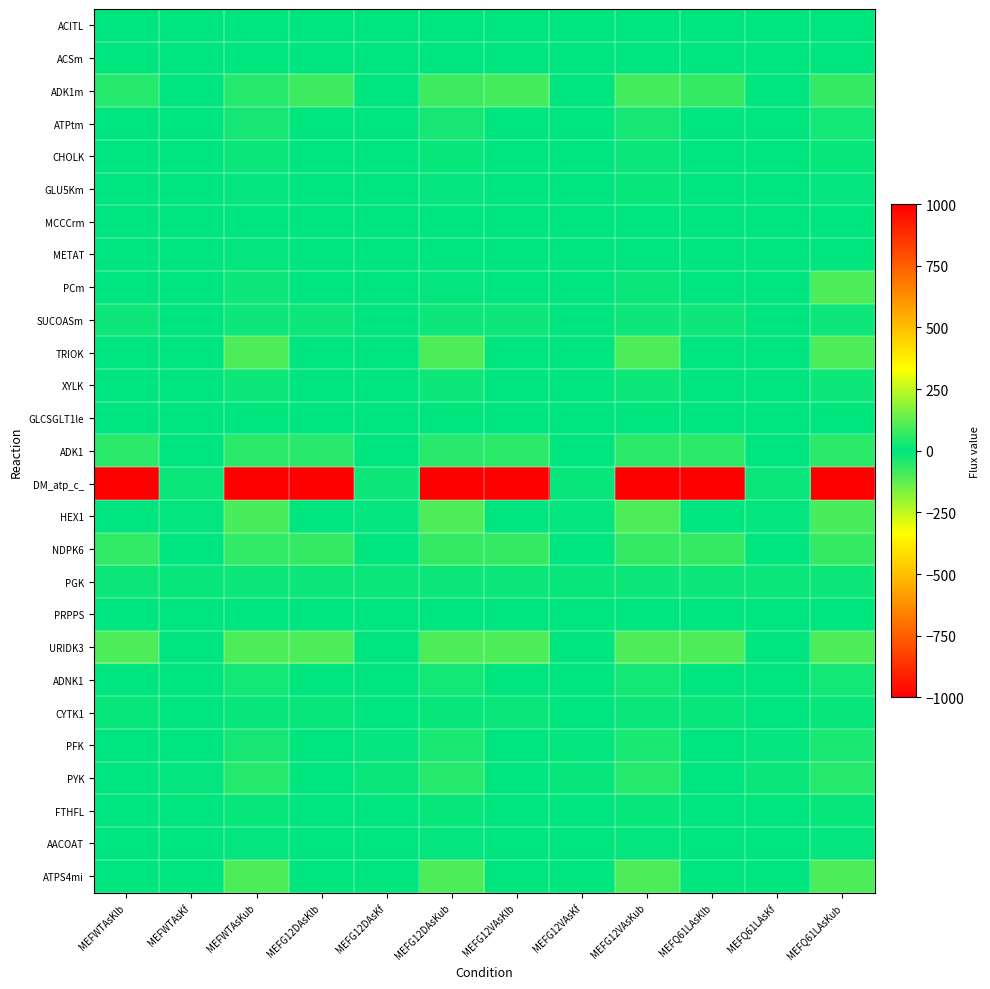

Which has a higher value, MEFG12VAsKlb or MEFWTAsKub?

MEFWTAsKub